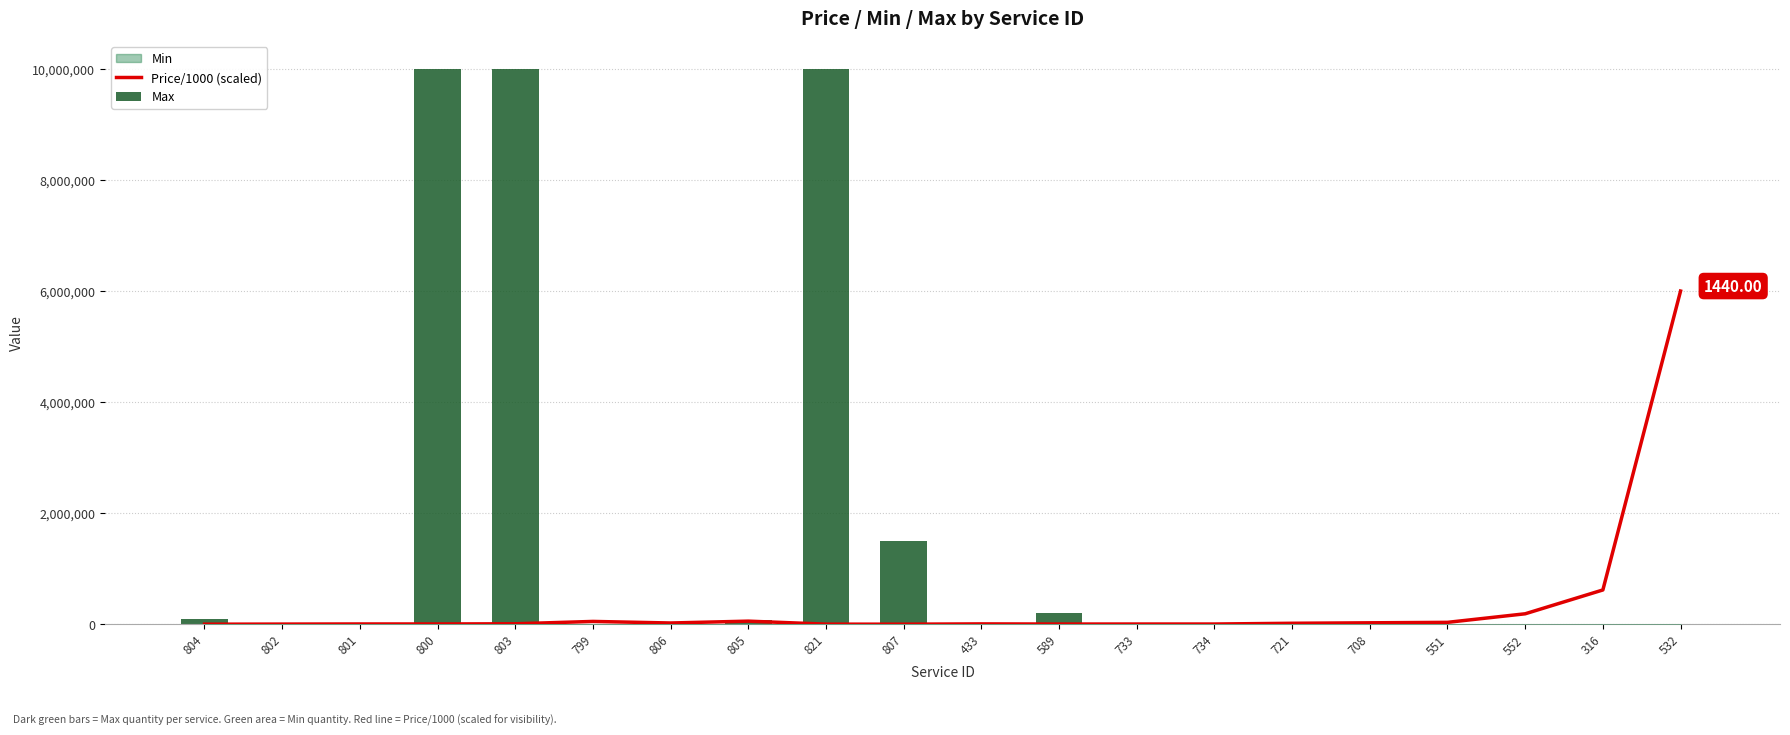

What is the maximum value for Price/1000 (scaled)?

6000000.0